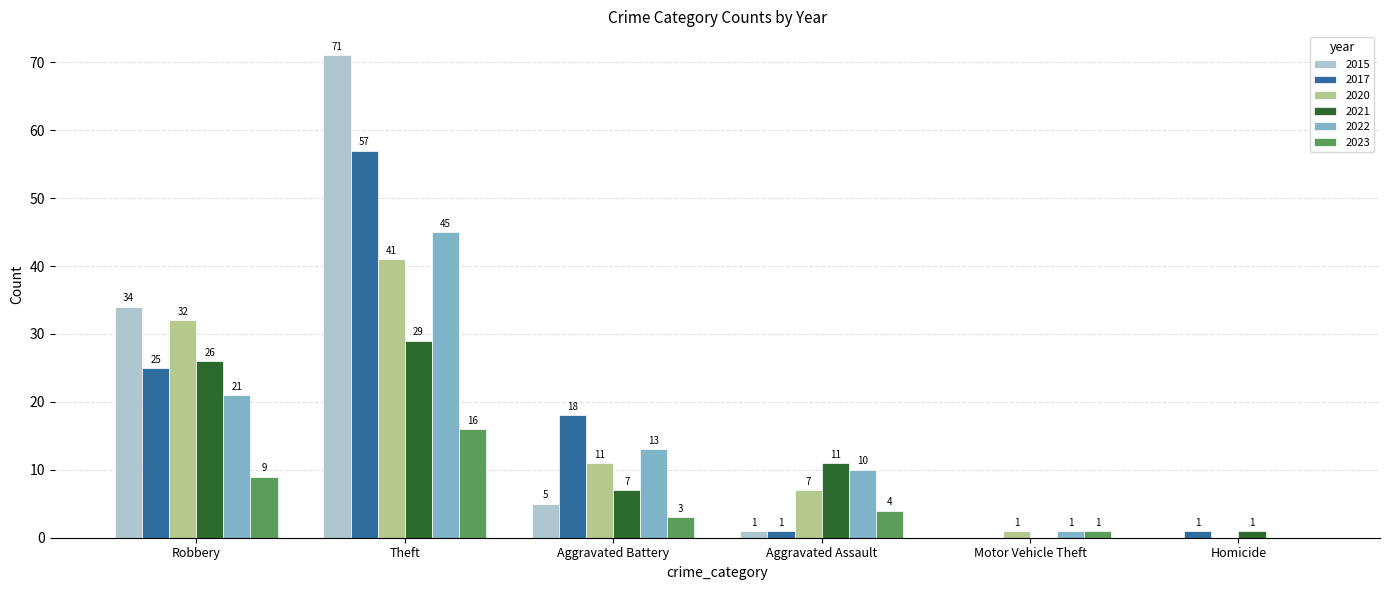

Are the bars horizontal?

No